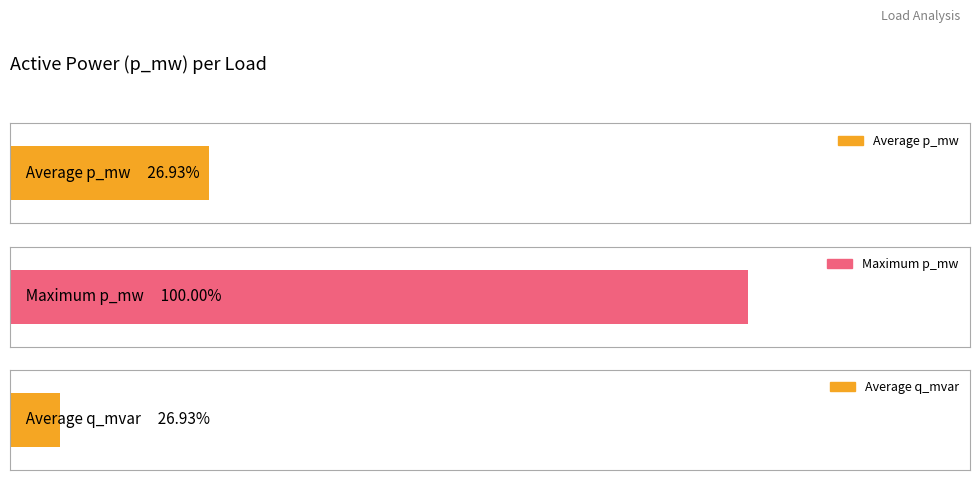

Which series has the largest total across all categories?

p_mw